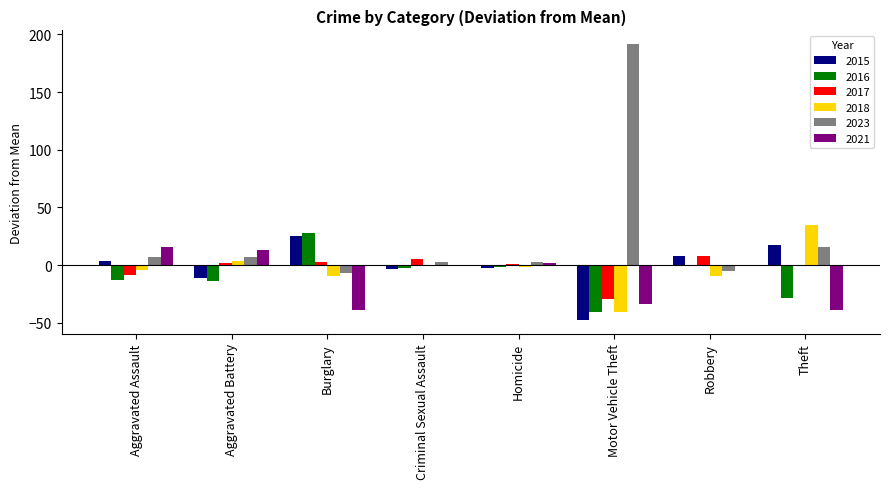

At which label does 2016 reach its peak?

Burglary